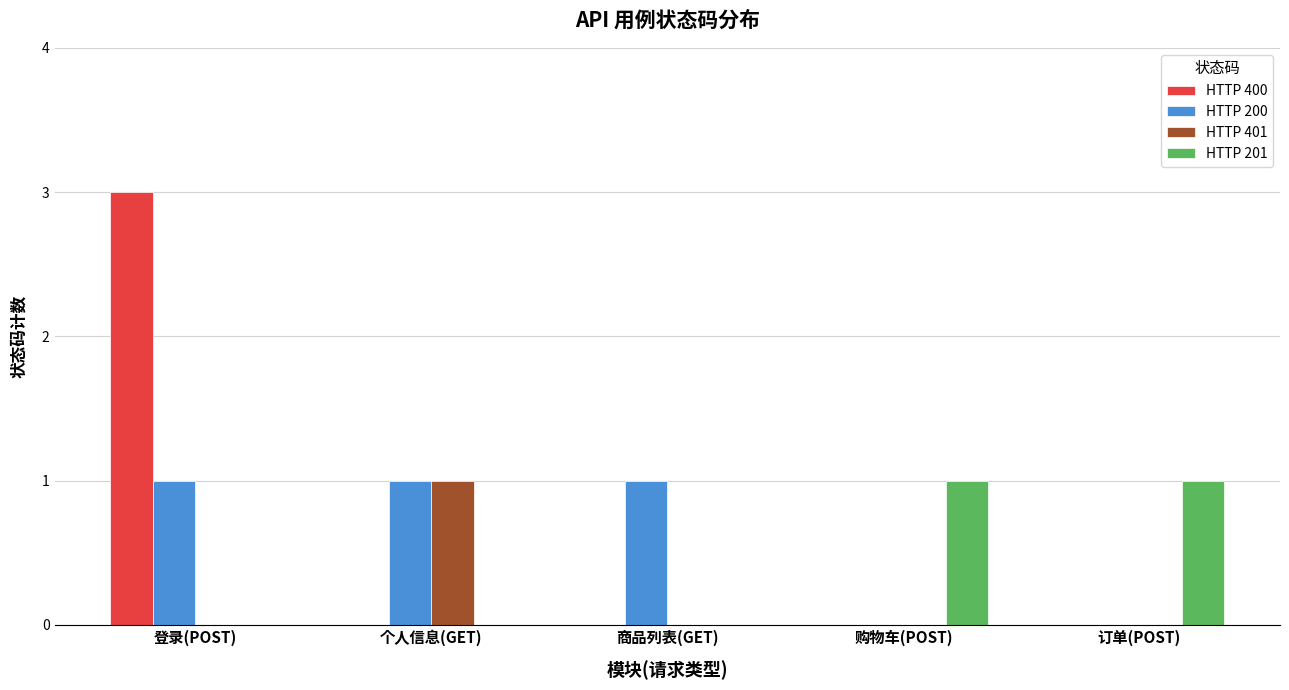

How many categories are shown in the chart?

5